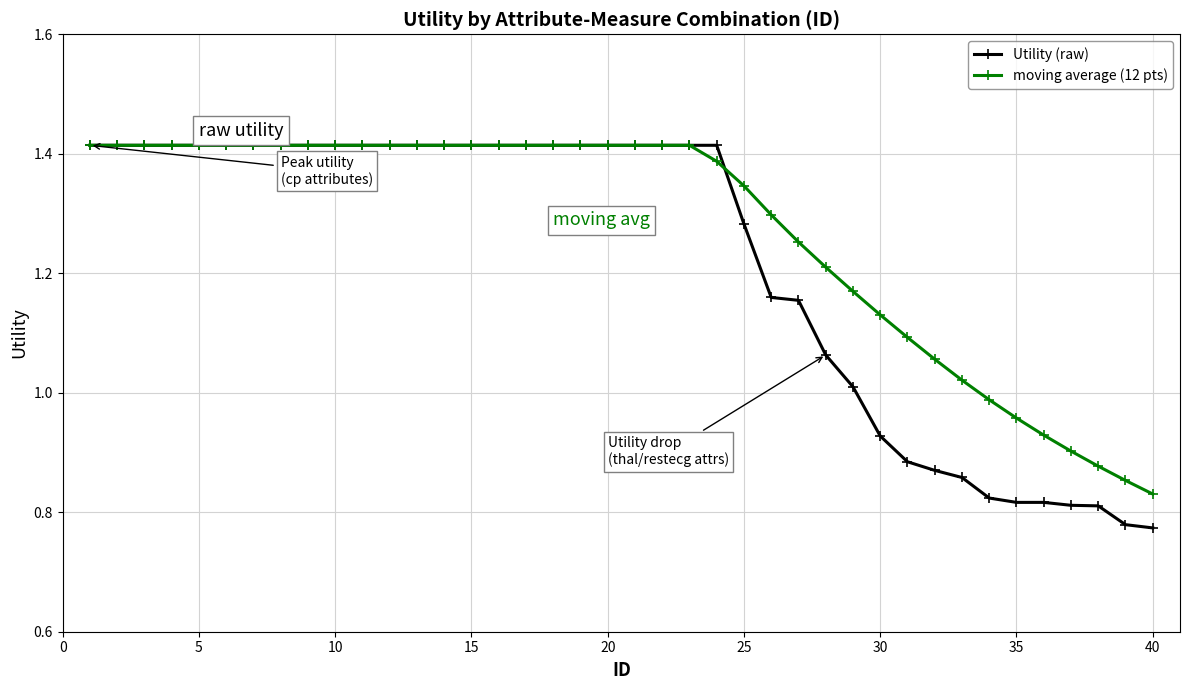

Rank the series by their average value, from highest to lowest.

moving average (12 pts), Utility (raw)